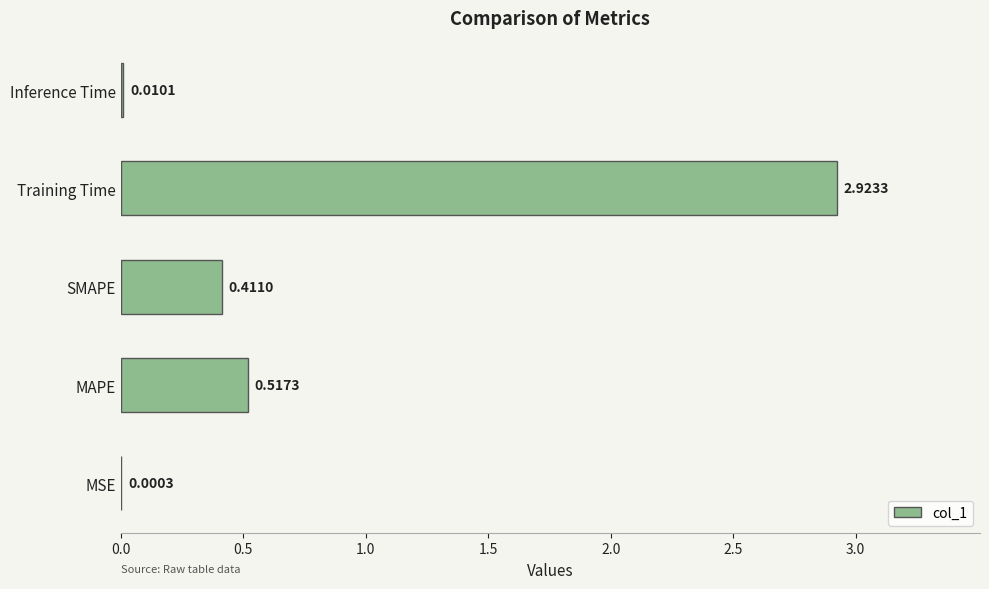

What is the sum of all values?

3.9